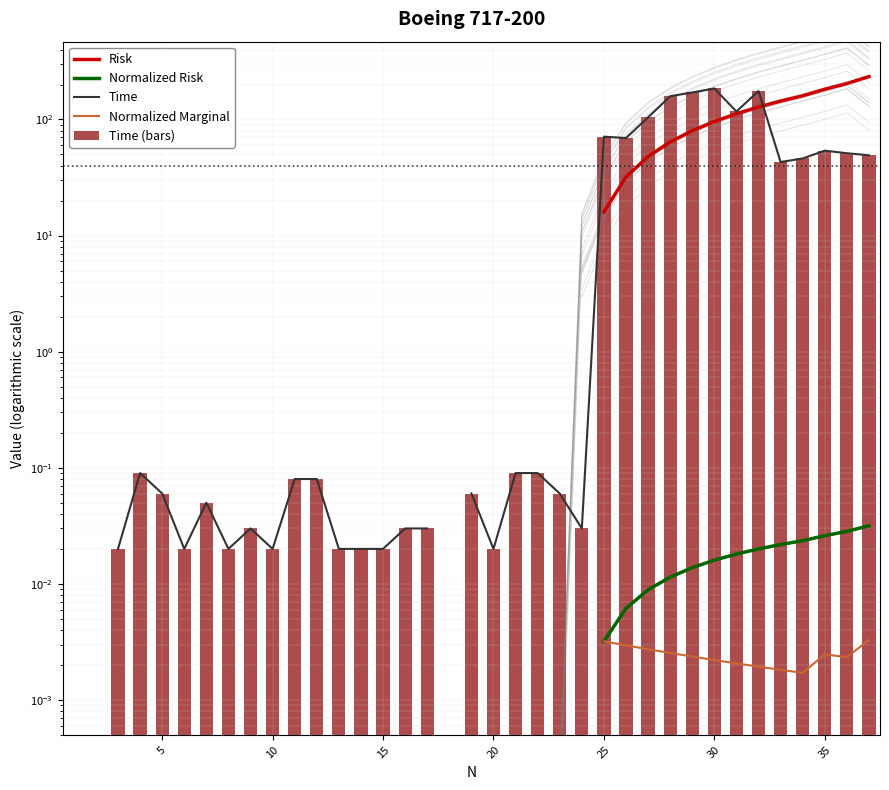

What are all the series names shown in the legend?

Risk, Normalized Risk, Time, Normalized Marginal, Time (bars)